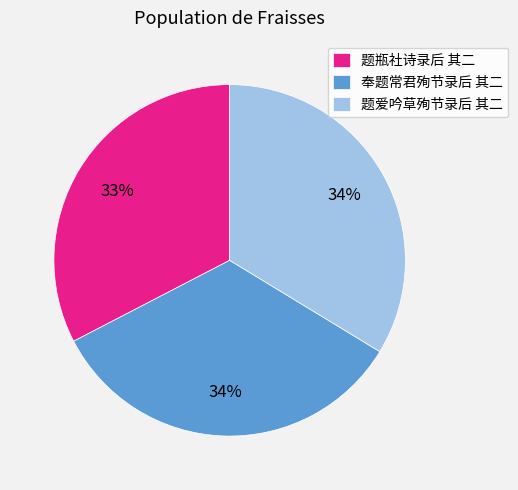

Do 题爱吟草殉节录后 其二 and 题瓶社诗录后 其二 together represent more than half of the pie?

Yes